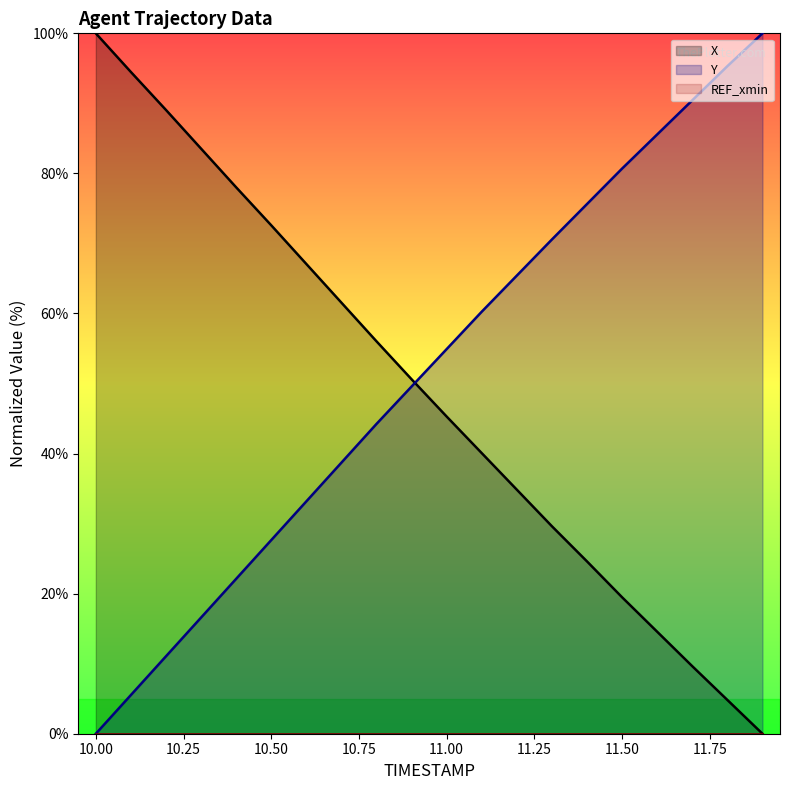

Which series has the widest spread of values?

X